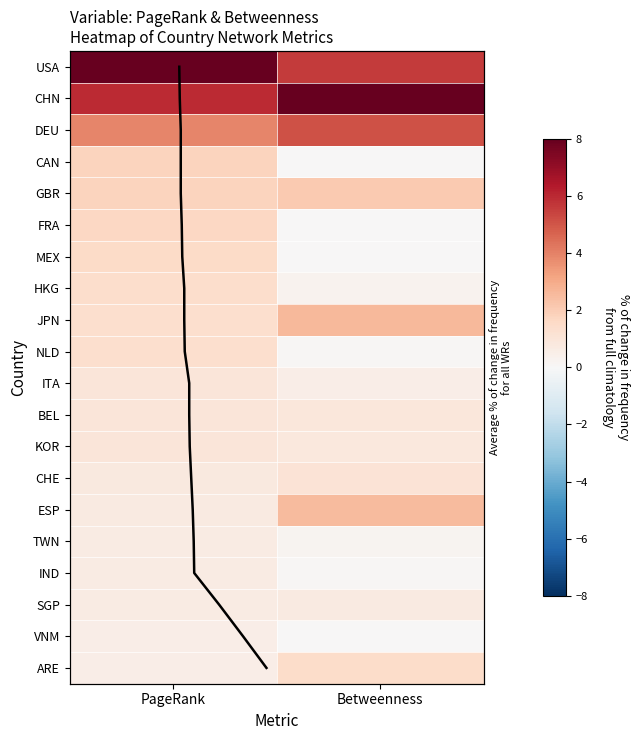

What is the total value across all series at Betweenness?

32.1